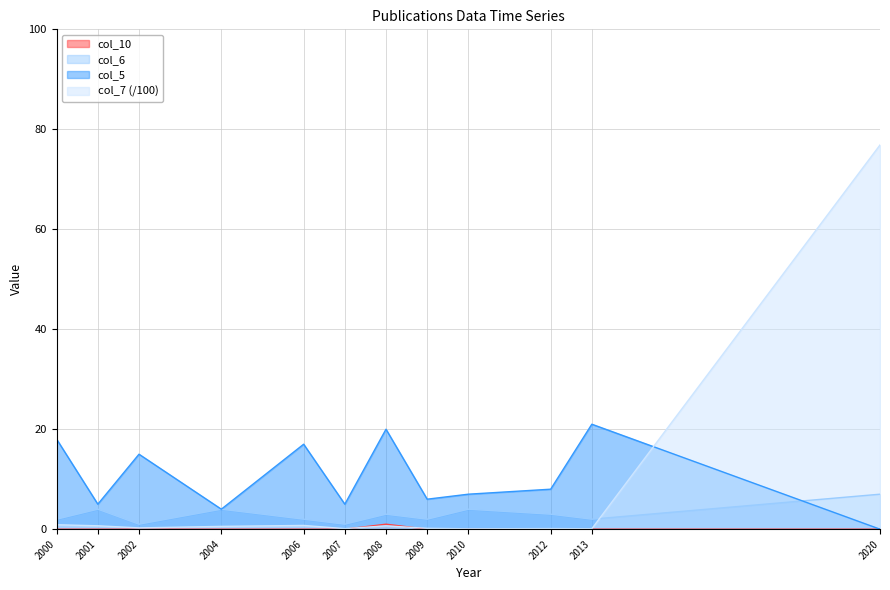

What is the maximum value shown in the chart?

76.9